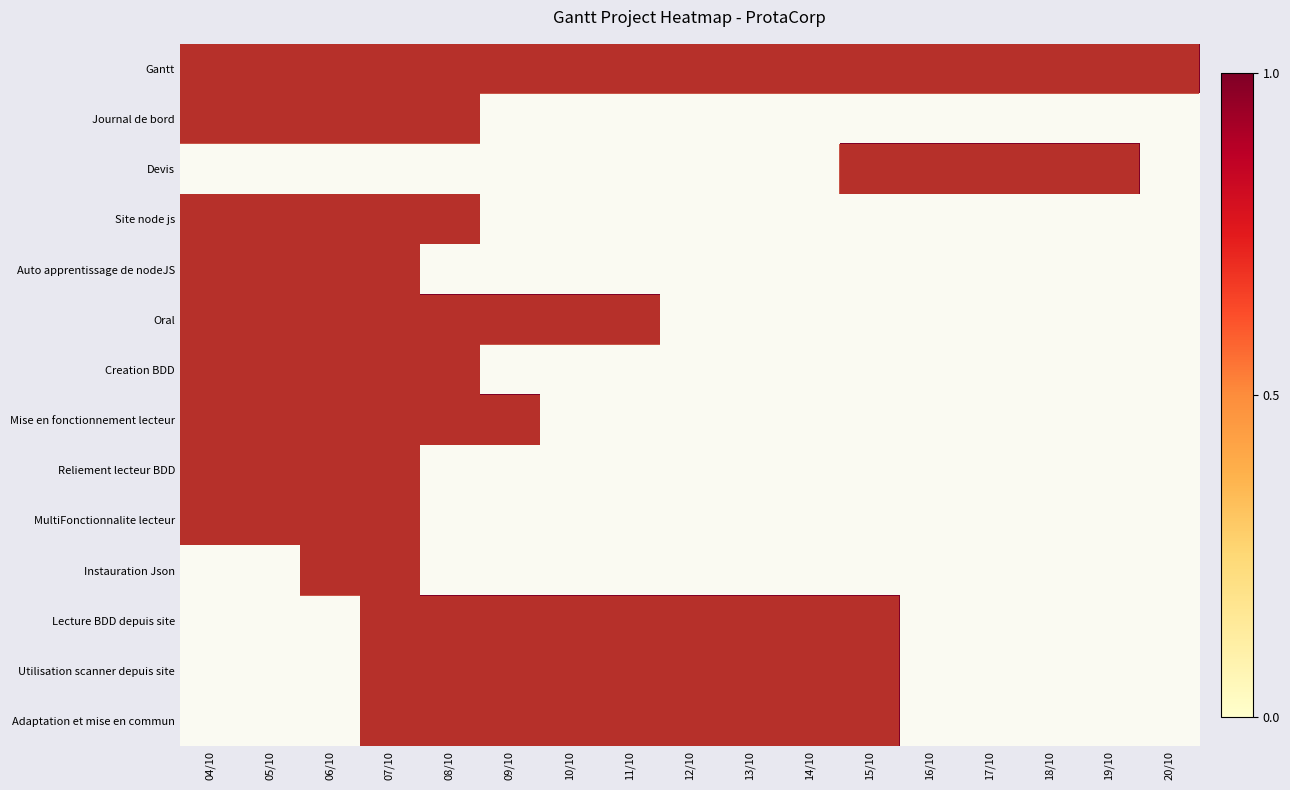

Reading right to left, what are all the values shown in this chart?

Gantt: 20/10=1	19/10=1	18/10=1	17/10=1	16/10=1	15/10=1	14/10=1	13/10=1	12/10=1	11/10=1	10/10=1	09/10=1	08/10=1	07/10=1	06/10=1	05/10=1	04/10=1
Journal de bord: 20/10=0	19/10=0	18/10=0	17/10=0	16/10=0	15/10=0	14/10=0	13/10=0	12/10=0	11/10=0	10/10=0	09/10=0	08/10=1	07/10=1	06/10=1	05/10=1	04/10=1
Devis: 20/10=0	19/10=1	18/10=1	17/10=1	16/10=1	15/10=1	14/10=0	13/10=0	12/10=0	11/10=0	10/10=0	09/10=0	08/10=0	07/10=0	06/10=0	05/10=0	04/10=0
Site node js: 20/10=0	19/10=0	18/10=0	17/10=0	16/10=0	15/10=0	14/10=0	13/10=0	12/10=0	11/10=0	10/10=0	09/10=0	08/10=1	07/10=1	06/10=1	05/10=1	04/10=1
Auto apprentissage de nodeJS: 20/10=0	19/10=0	18/10=0	17/10=0	16/10=0	15/10=0	14/10=0	13/10=0	12/10=0	11/10=0	10/10=0	09/10=0	08/10=0	07/10=1	06/10=1	05/10=1	04/10=1
Oral: 20/10=0	19/10=0	18/10=0	17/10=0	16/10=0	15/10=0	14/10=0	13/10=0	12/10=0	11/10=1	10/10=1	09/10=1	08/10=1	07/10=1	06/10=1	05/10=1	04/10=1
Creation BDD: 20/10=0	19/10=0	18/10=0	17/10=0	16/10=0	15/10=0	14/10=0	13/10=0	12/10=0	11/10=0	10/10=0	09/10=0	08/10=1	07/10=1	06/10=1	05/10=1	04/10=1
Mise en fonctionnement lecteur: 20/10=0	19/10=0	18/10=0	17/10=0	16/10=0	15/10=0	14/10=0	13/10=0	12/10=0	11/10=0	10/10=0	09/10=1	08/10=1	07/10=1	06/10=1	05/10=1	04/10=1
Reliement lecteur BDD: 20/10=0	19/10=0	18/10=0	17/10=0	16/10=0	15/10=0	14/10=0	13/10=0	12/10=0	11/10=0	10/10=0	09/10=0	08/10=0	07/10=1	06/10=1	05/10=1	04/10=1
MultiFonctionnalite lecteur: 20/10=0	19/10=0	18/10=0	17/10=0	16/10=0	15/10=0	14/10=0	13/10=0	12/10=0	11/10=0	10/10=0	09/10=0	08/10=0	07/10=1	06/10=1	05/10=1	04/10=1
Instauration Json: 20/10=0	19/10=0	18/10=0	17/10=0	16/10=0	15/10=0	14/10=0	13/10=0	12/10=0	11/10=0	10/10=0	09/10=0	08/10=0	07/10=1	06/10=1	05/10=0	04/10=0
Lecture BDD depuis site: 20/10=0	19/10=0	18/10=0	17/10=0	16/10=0	15/10=1	14/10=1	13/10=1	12/10=1	11/10=1	10/10=1	09/10=1	08/10=1	07/10=1	06/10=0	05/10=0	04/10=0
Utilisation scanner depuis site: 20/10=0	19/10=0	18/10=0	17/10=0	16/10=0	15/10=1	14/10=1	13/10=1	12/10=1	11/10=1	10/10=1	09/10=1	08/10=1	07/10=1	06/10=0	05/10=0	04/10=0
Adaptation et mise en commun: 20/10=0	19/10=0	18/10=0	17/10=0	16/10=0	15/10=1	14/10=1	13/10=1	12/10=1	11/10=1	10/10=1	09/10=1	08/10=1	07/10=1	06/10=0	05/10=0	04/10=0